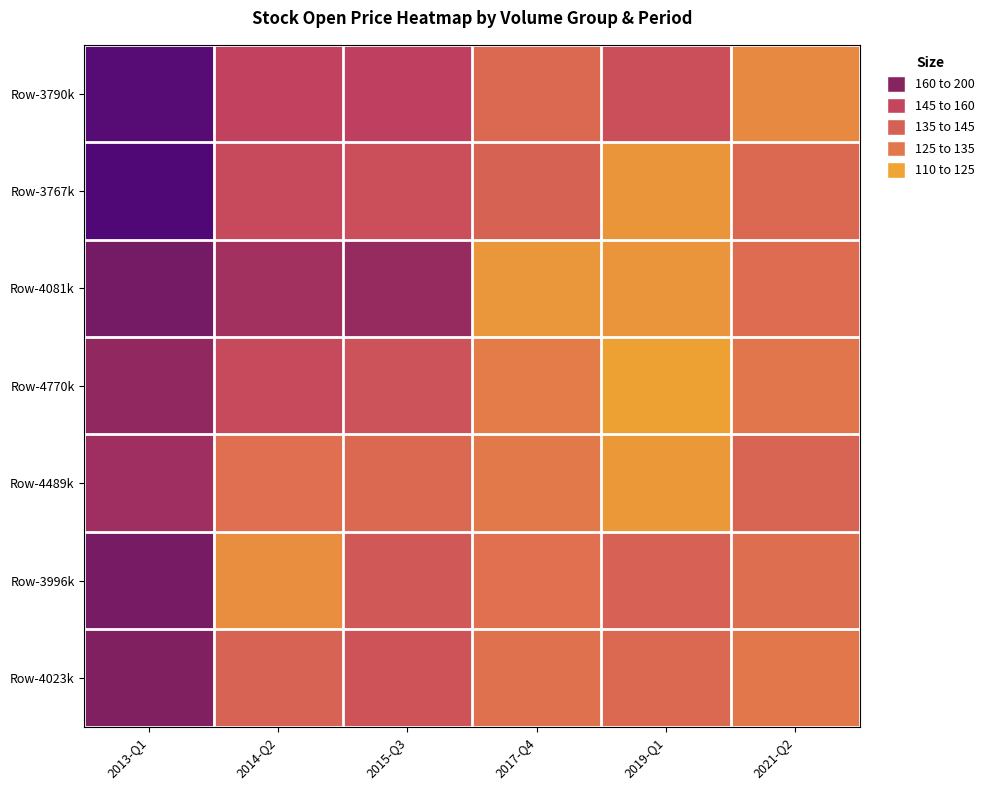

Between 2019-Q1 and 2021-Q2, which is larger?

2019-Q1